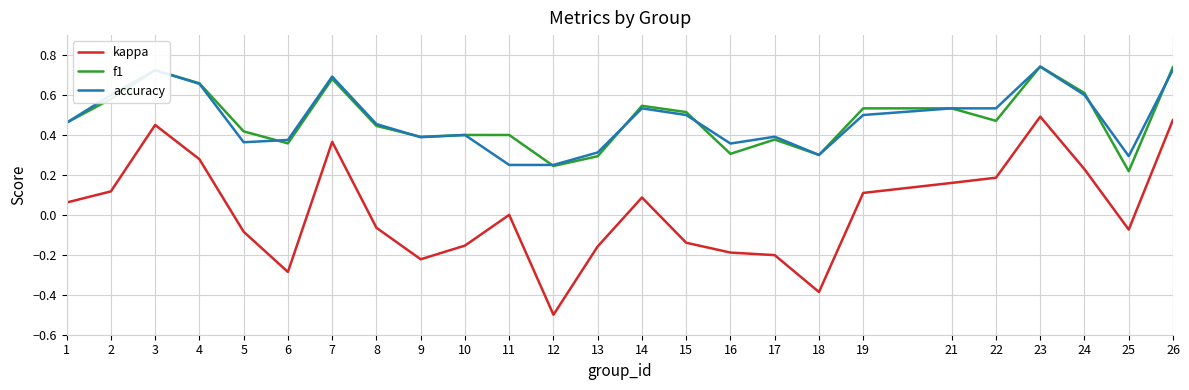

What is the total value across all series at 26?

1.9